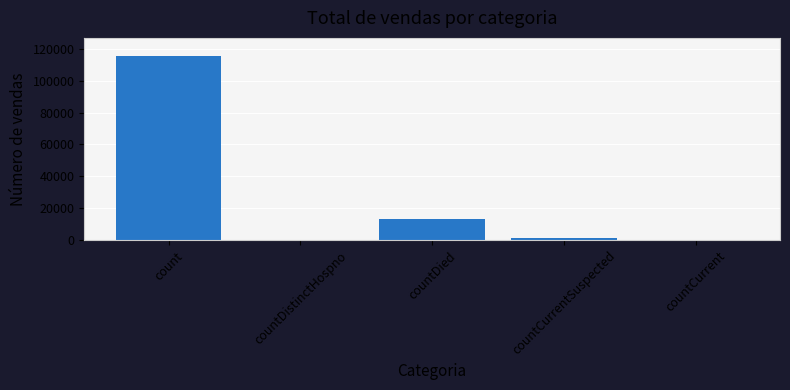

The value at countDied is 17685. True or false?

False